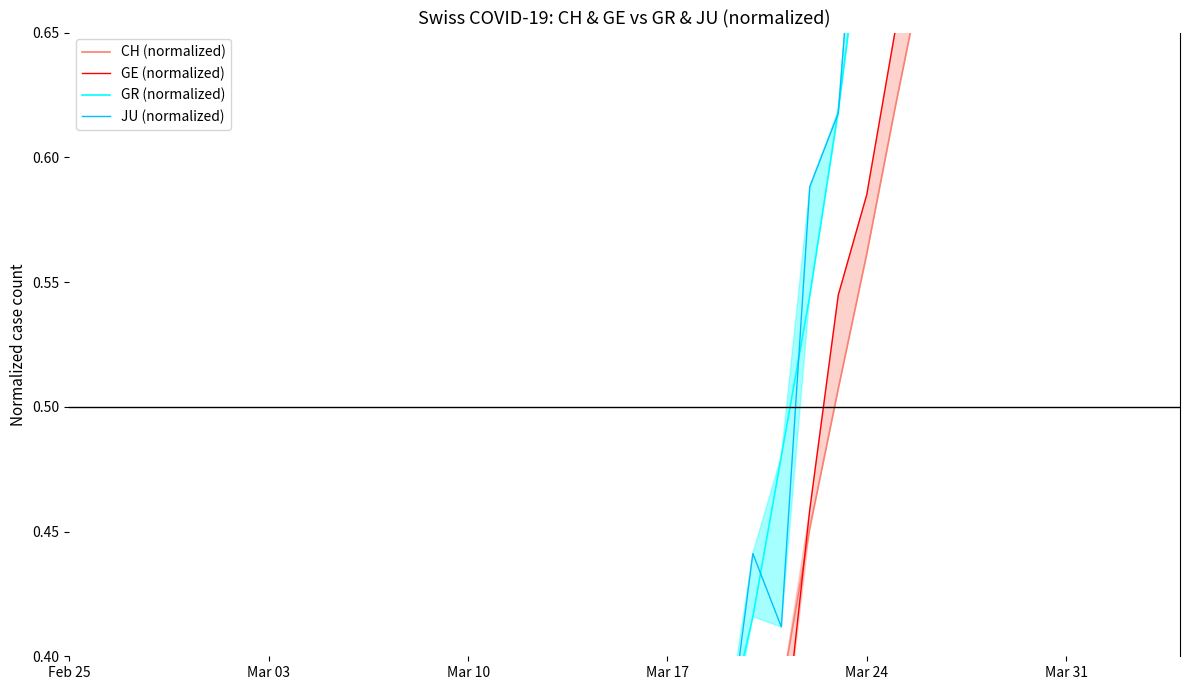

Between which two adjacent categories do CH (normalized) and GE (normalized) first intersect?

Mar 10 and Mar 17